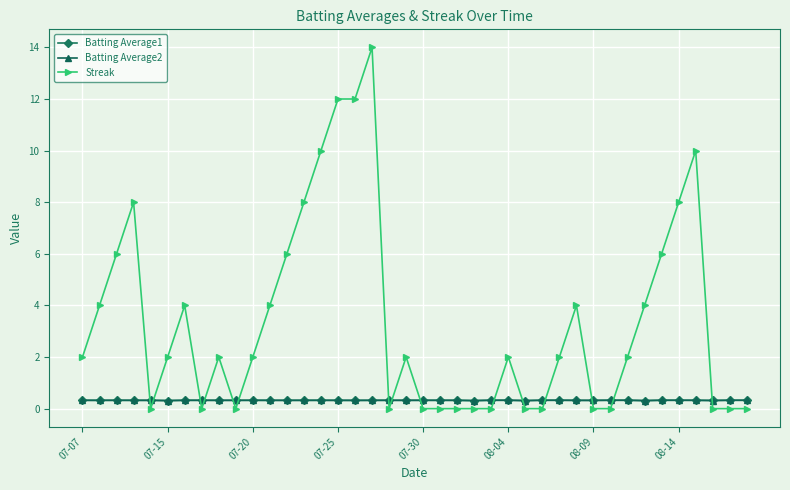

What is the value of the Streak point at the 15th from the left?

10.0